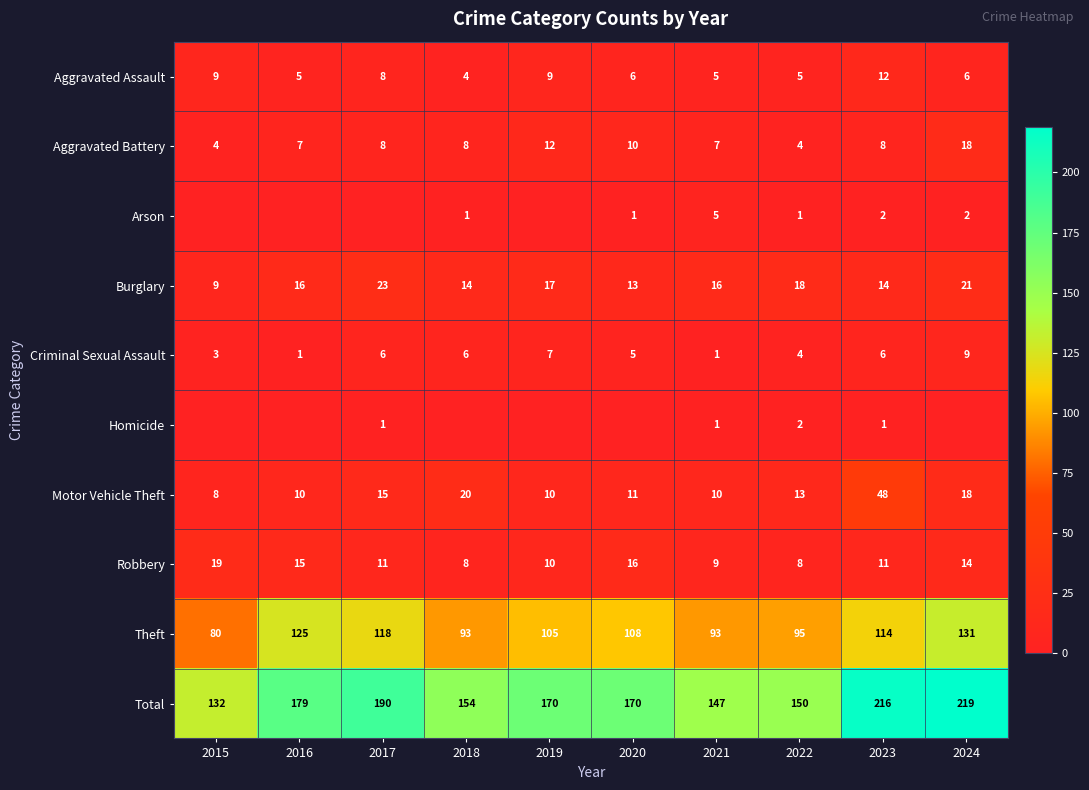

At how many categories does at least one series exceed 24?

10